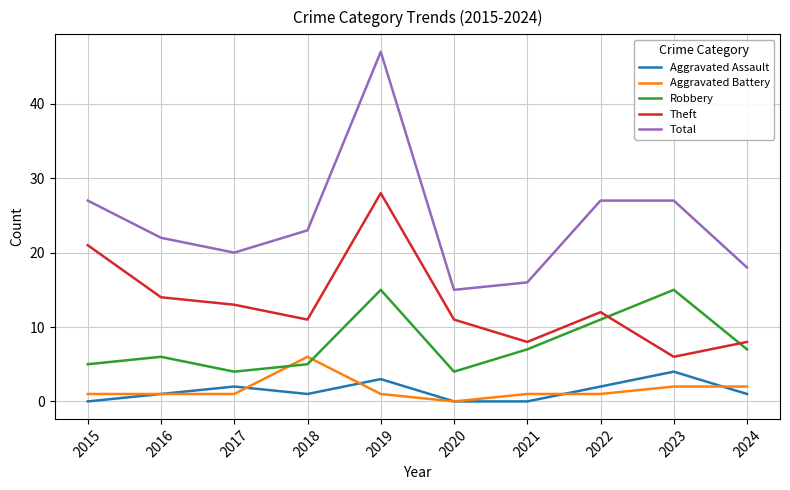

At which category is the sum across all series the highest?

2019